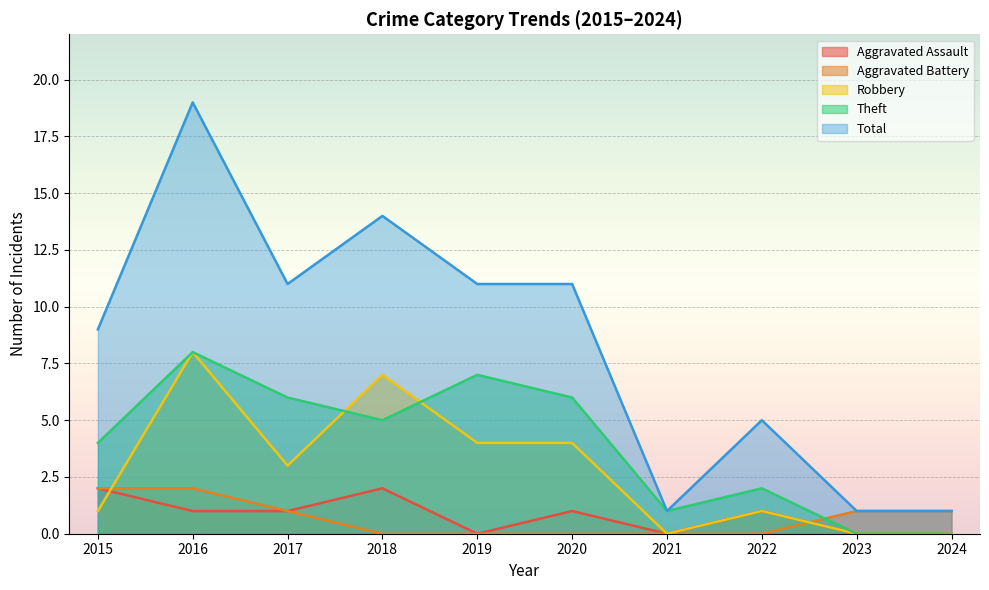

What is the difference between the second highest and second lowest values in the Theft series?

7